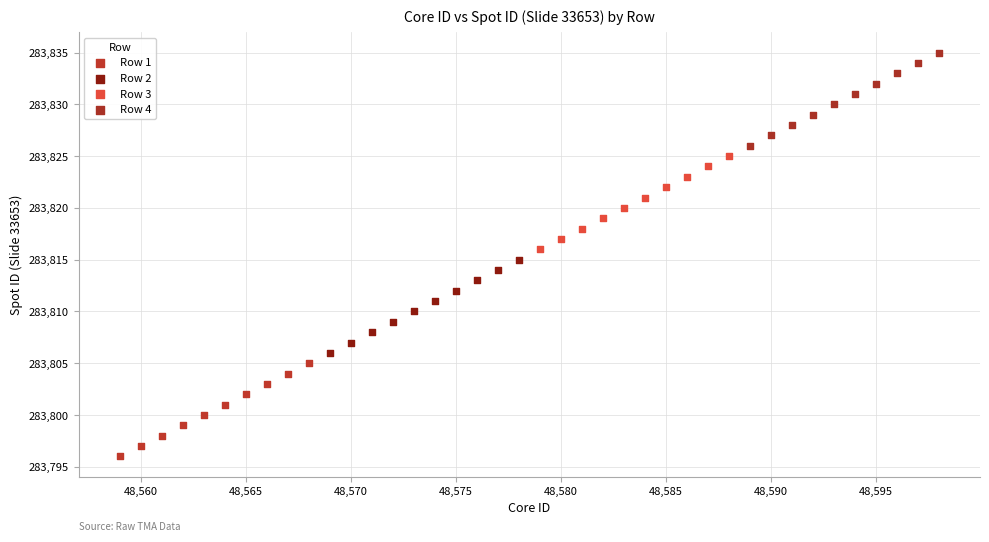

Which series contains the lowest Y value?

Row 1